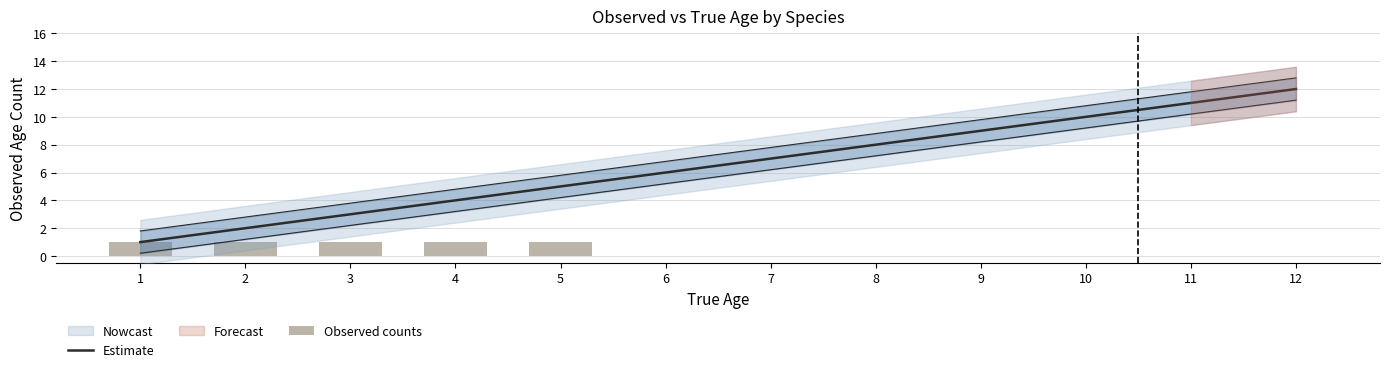

Rank the series at 12 from highest to lowest value.

Estimate, Observed counts